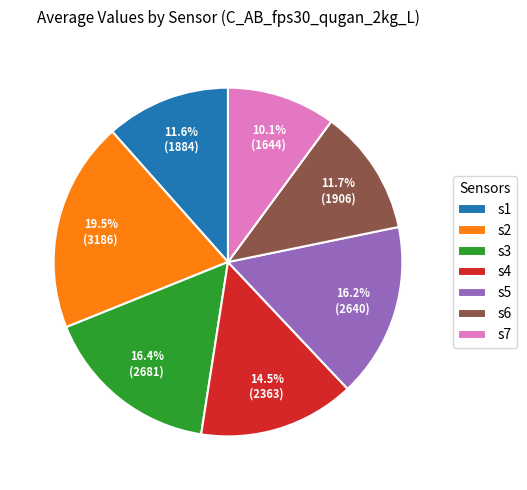

True or false: s7 accounts for 10% of the total.

True